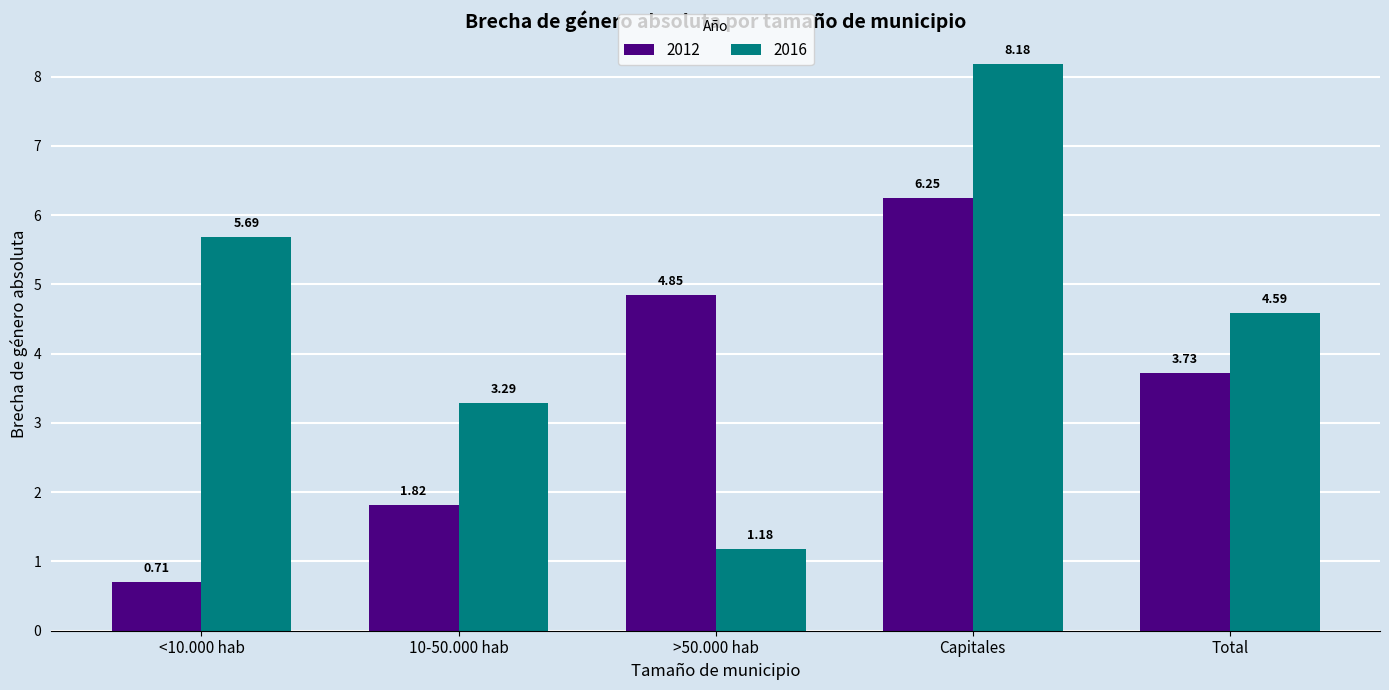

What is the label of the 1st bar from the left?

<10.000 hab